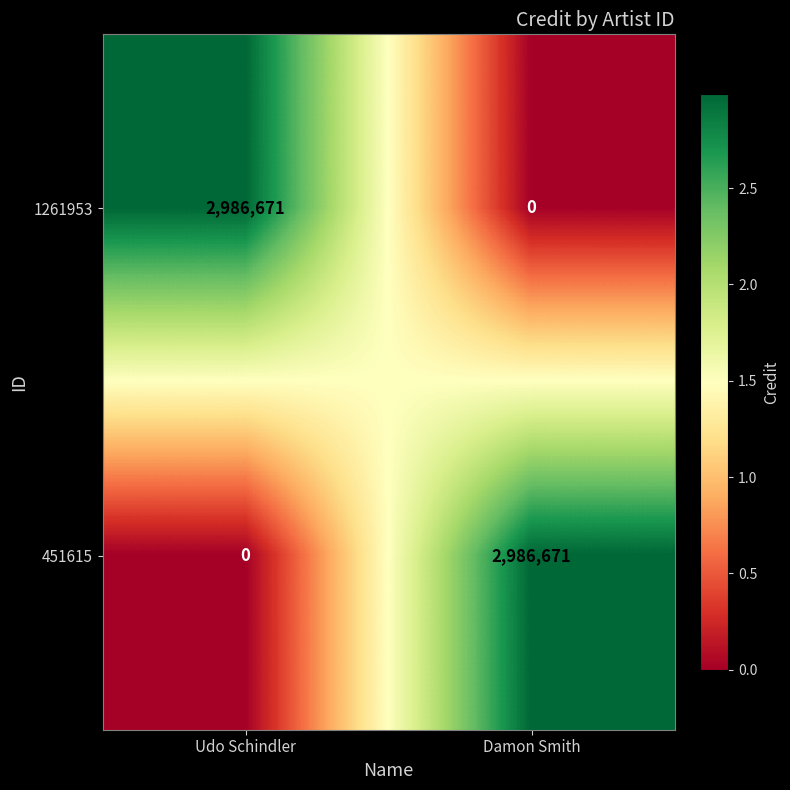

Read the 451615 value at Damon Smith.

2986671